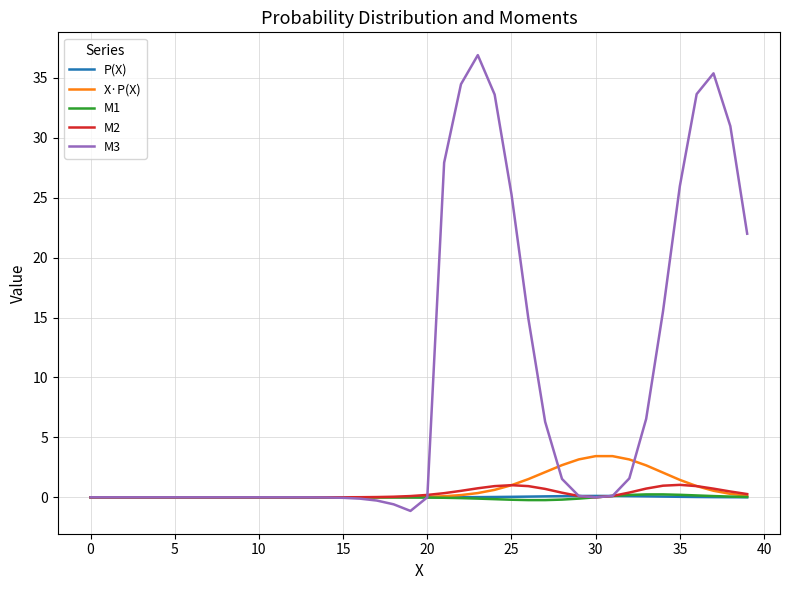

What is the minimum value shown in the chart?

-1.1